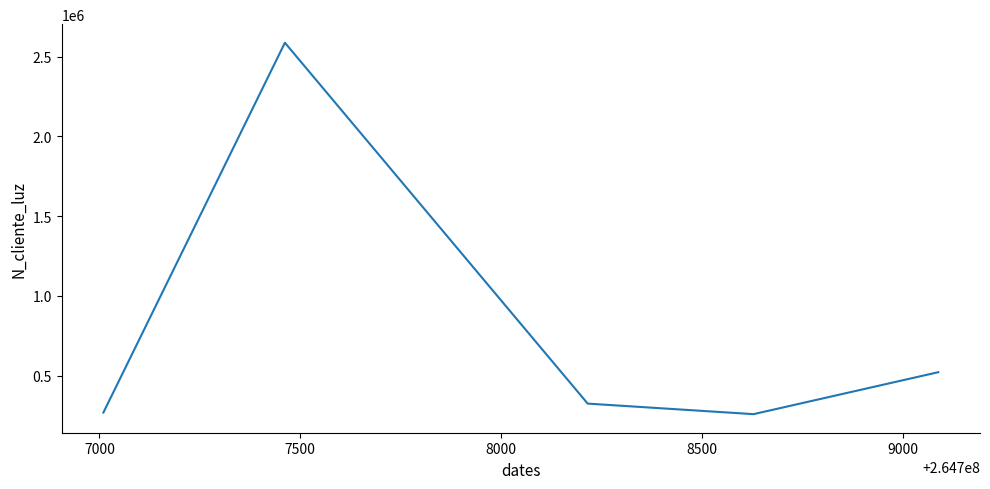

What is the smallest value displayed?

258663